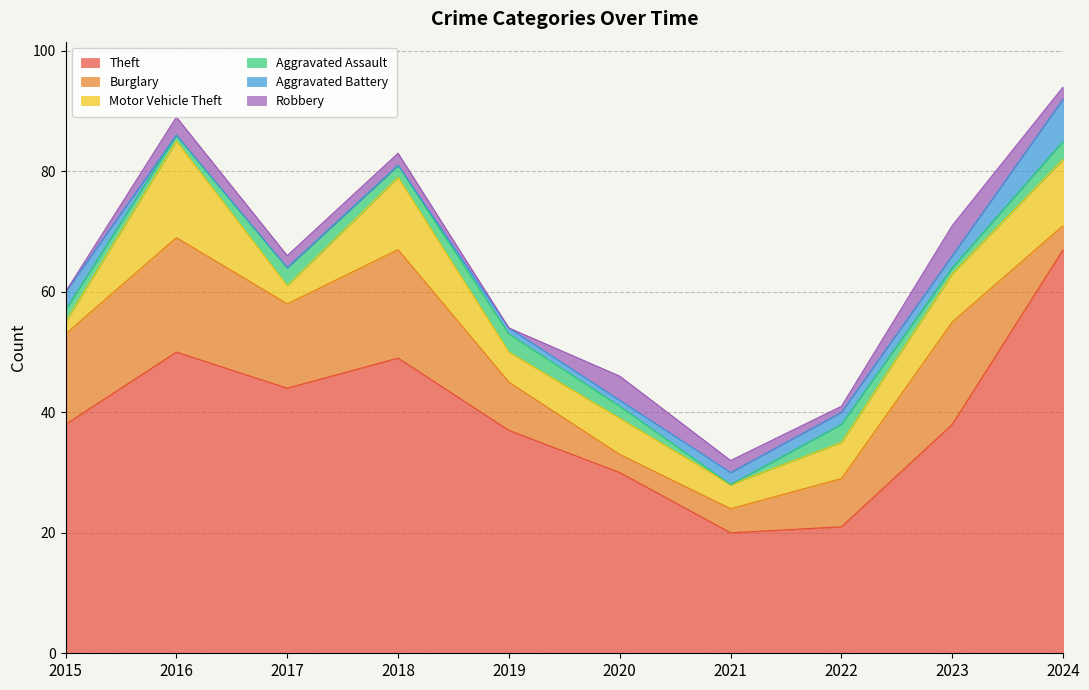

How many interior local valleys does the Robbery series have?

2